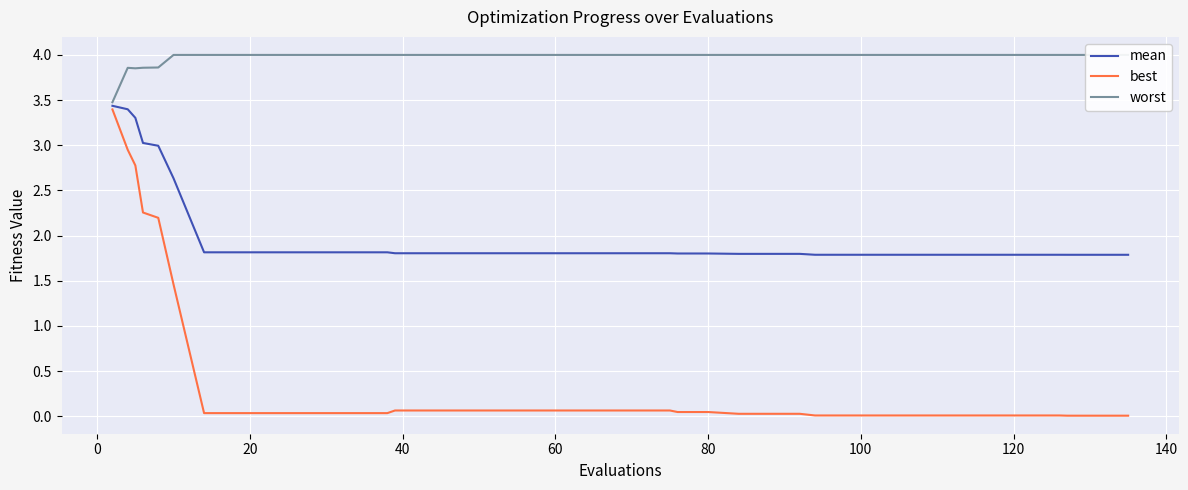

What is the highest value of the mean series?

3.4